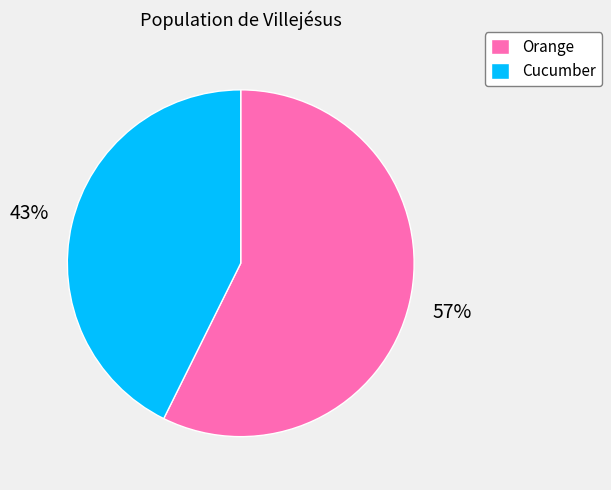

True or false: Orange accounts for 57% of the total.

True